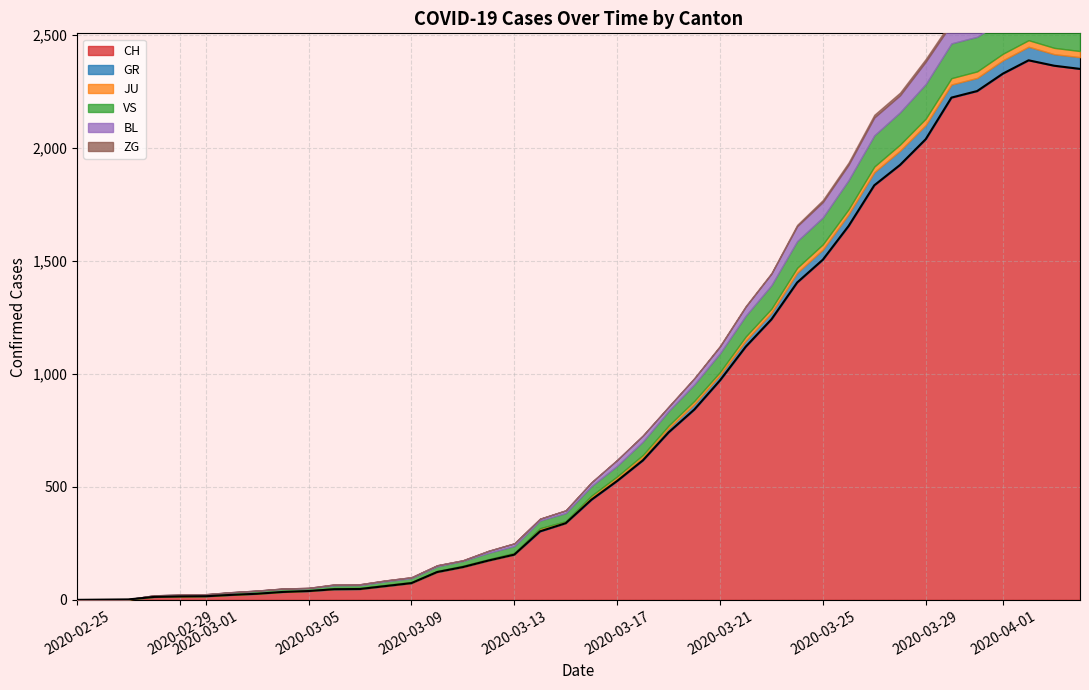

True or false: GR and CH intersect in this chart.

False